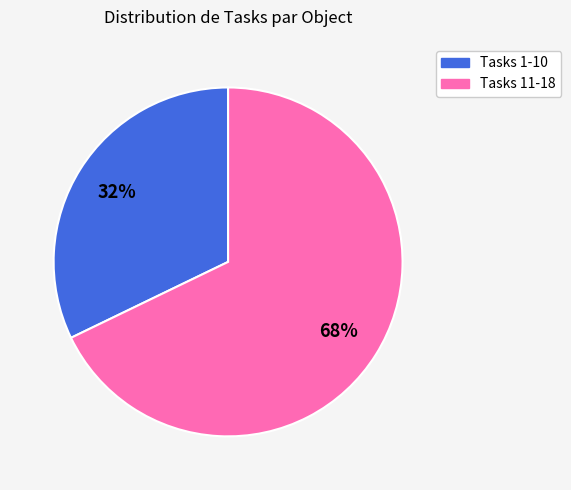

To the nearest percent, what is the average slice percentage?

50%